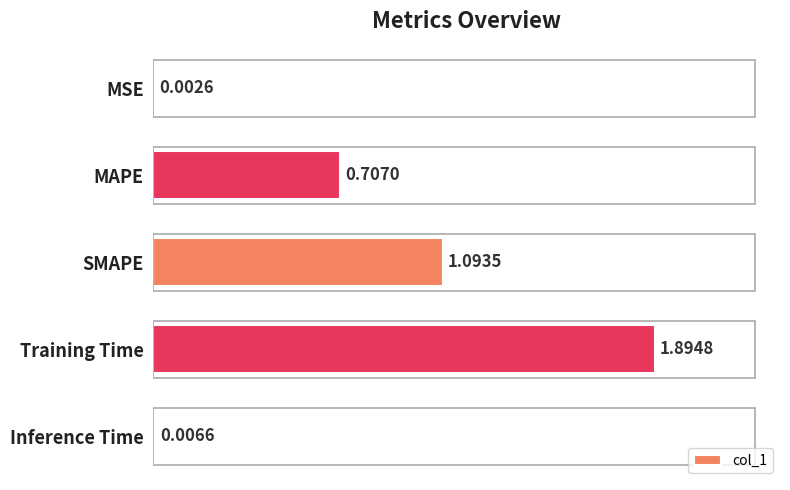

What is the change in value from MAPE to SMAPE?

+0.4